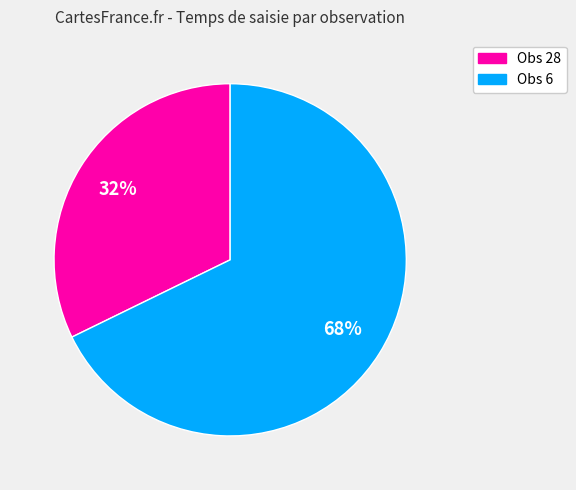

Does Obs 6 represent more than half of the total?

Yes